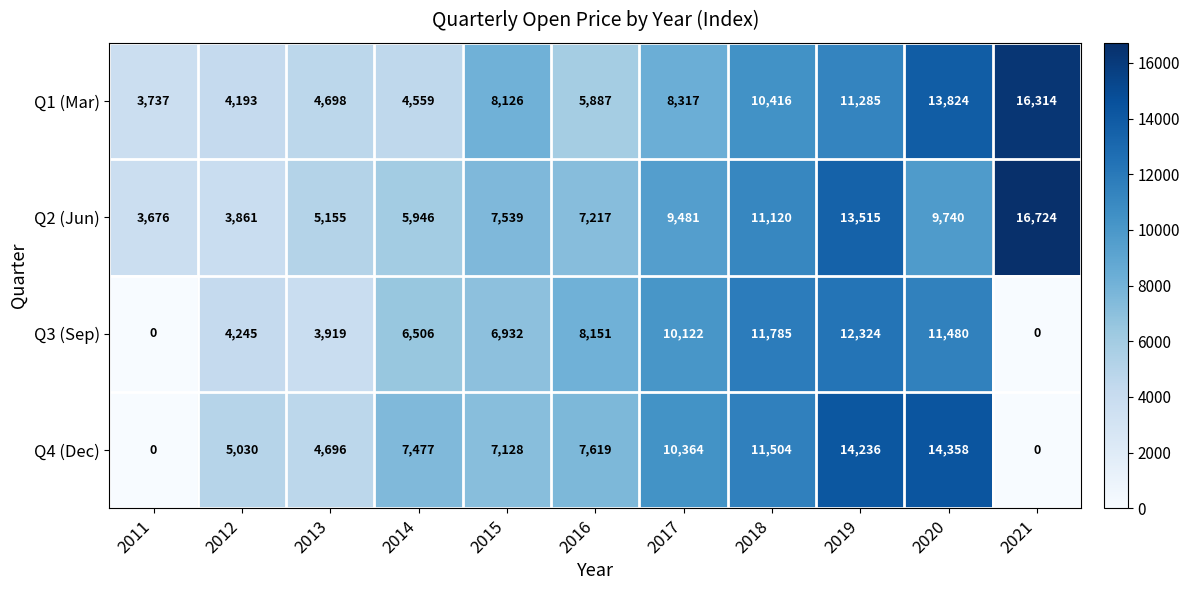

What is the difference between the highest and lowest values at 2018?

1369